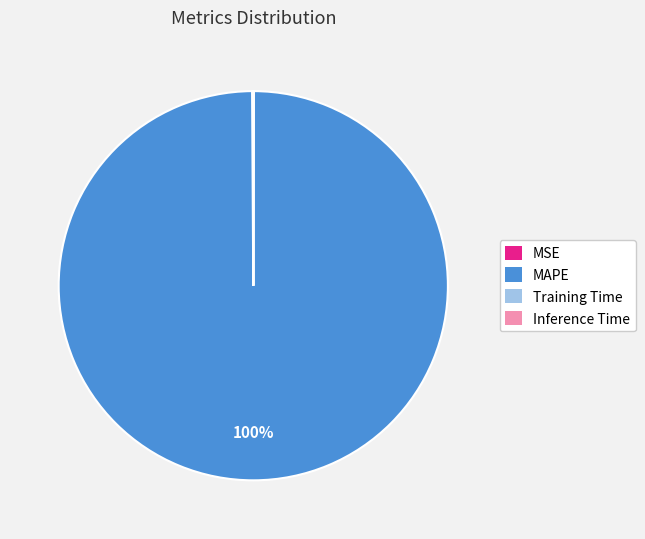

To the nearest percent, what percentage of the pie is MAPE?

100%